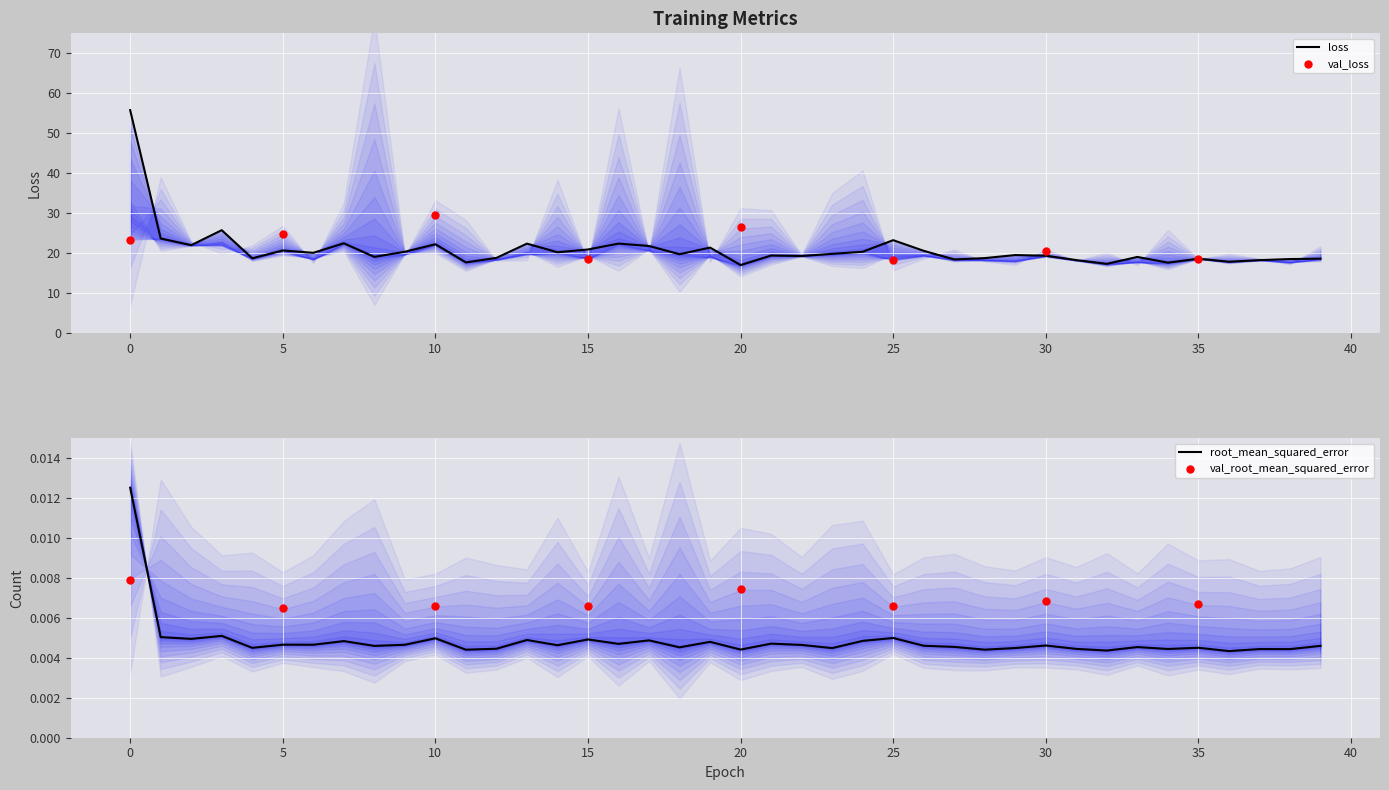

At how many categories does at least one series exceed 6?

40